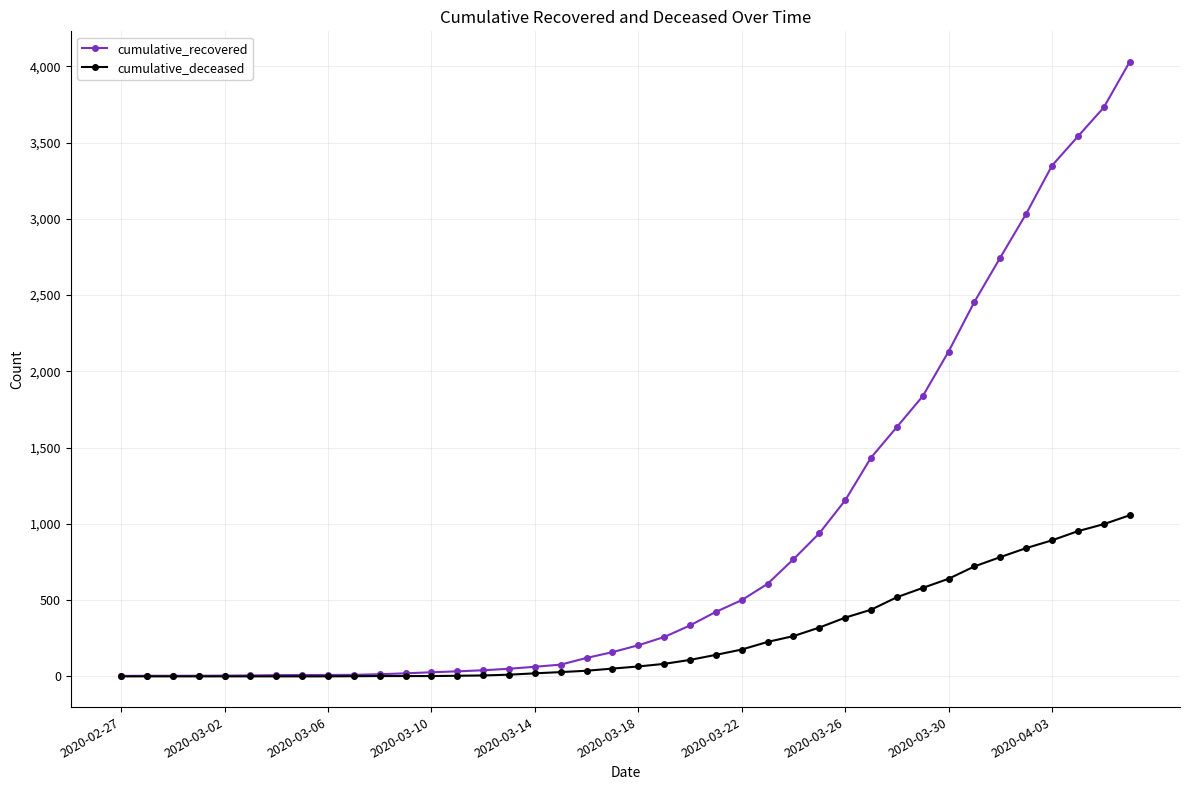

Which series has the widest spread of values?

cumulative_recovered